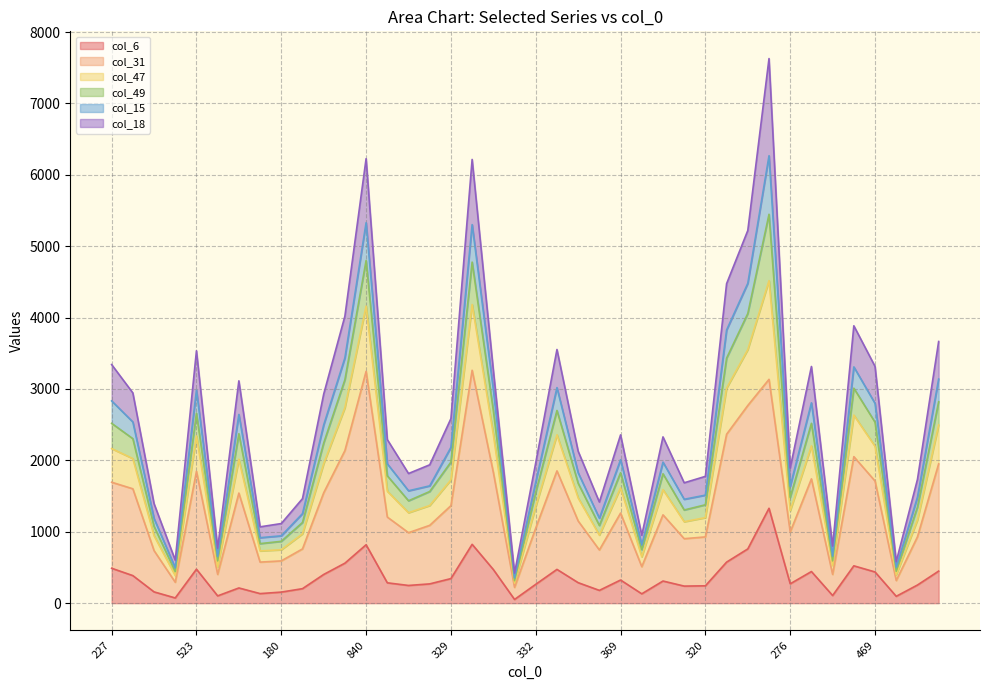

What value does the col_31 series have at 441, to the nearest 50?

1600